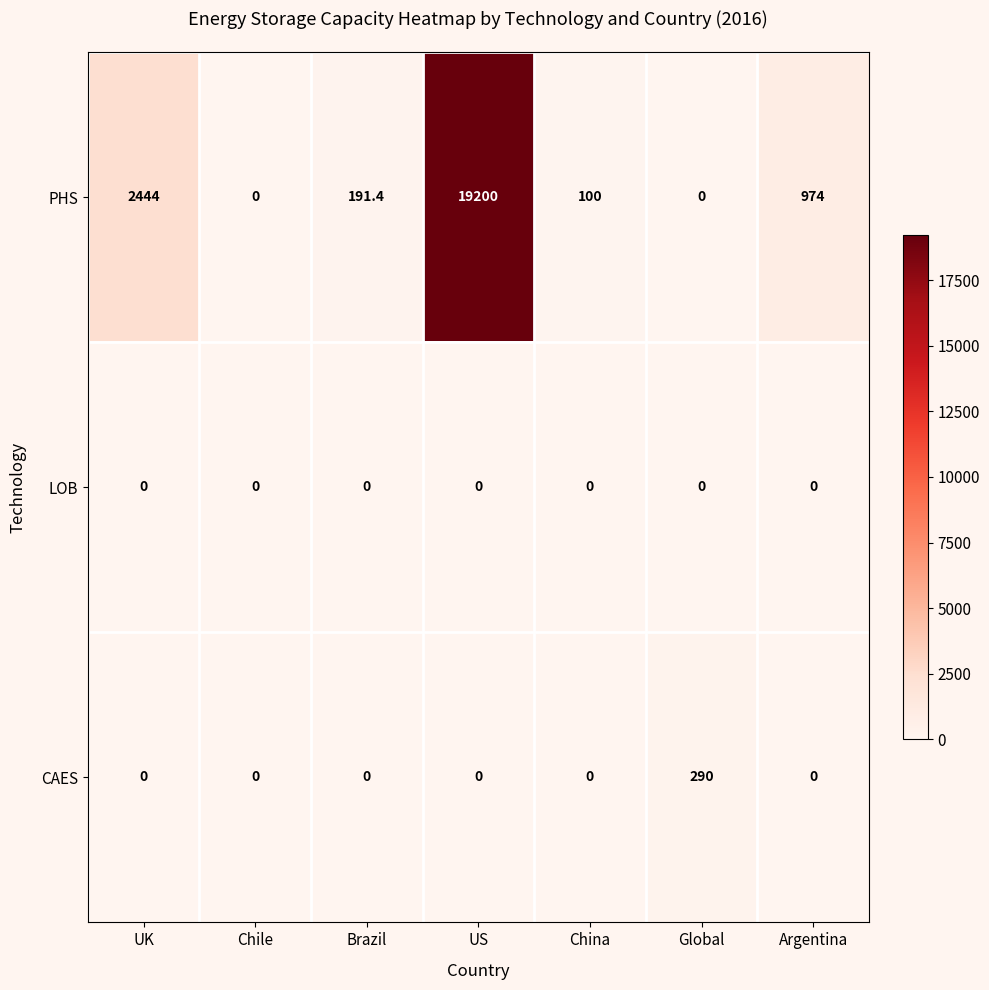

Count the number of categories in the chart.

7